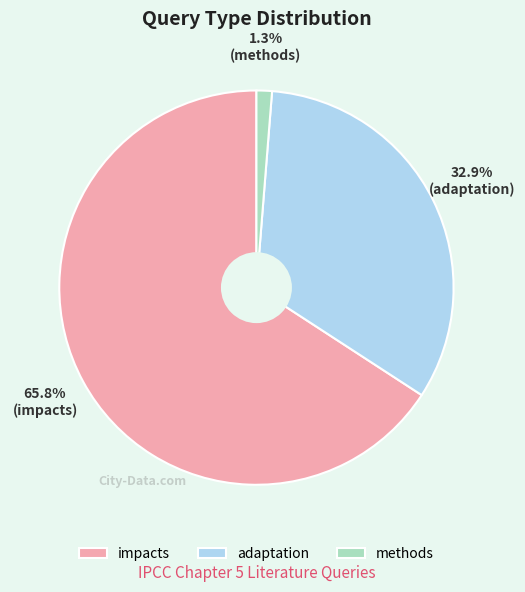

Rank the categories by value from highest to lowest.

impacts, adaptation, methods